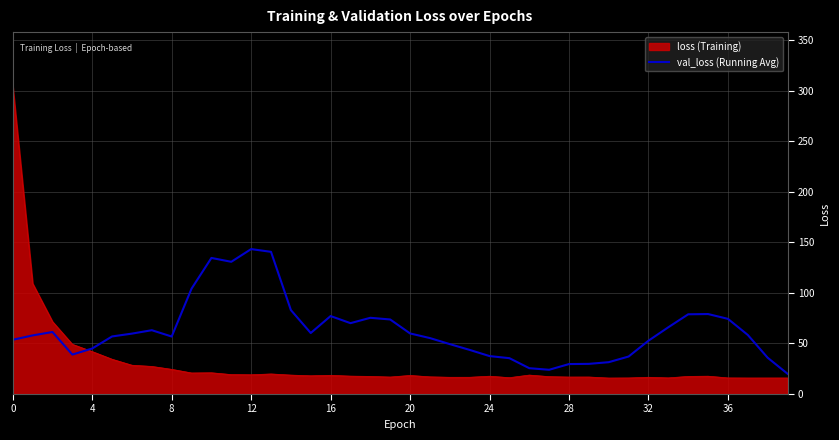

What is the maximum value shown in the chart?

304.4